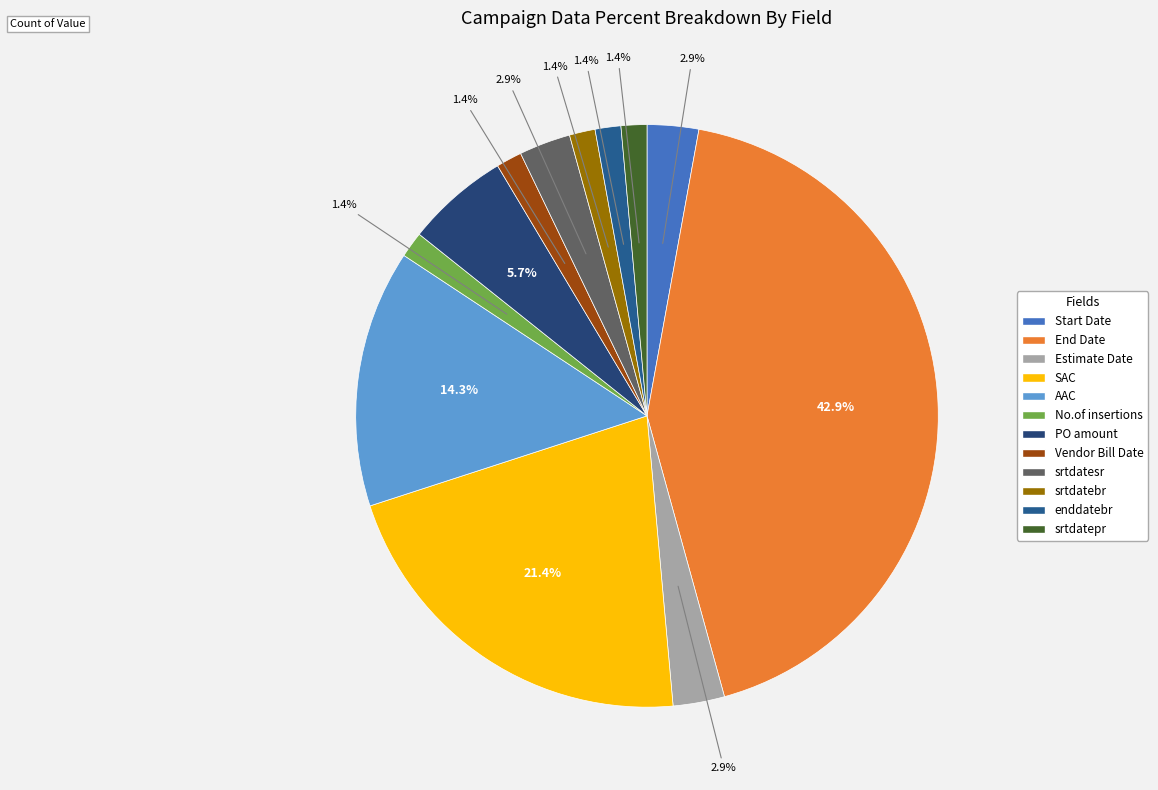

Rank the categories by value from lowest to highest.

No.of insertions, Vendor Bill Date, srtdatebr, enddatebr, srtdatepr, Start Date, Estimate Date, srtdatesr, PO amount, AAC, SAC, End Date